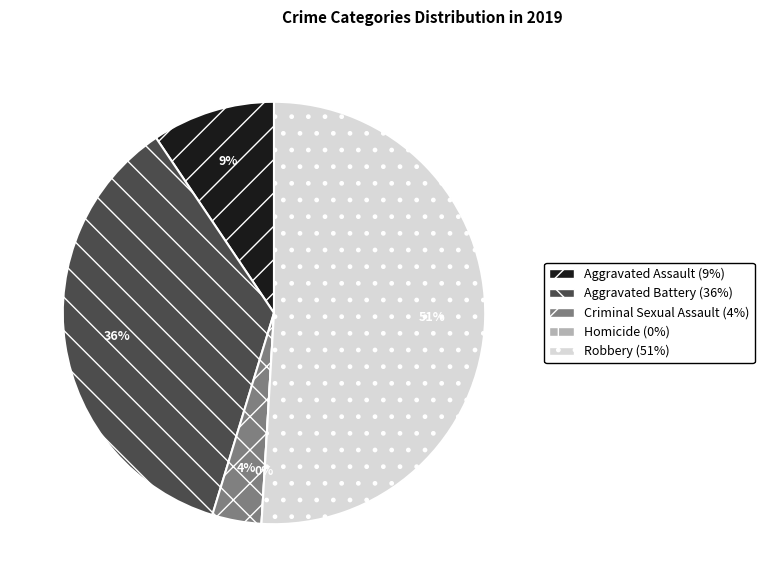

Is it true that Homicide is 1% of the pie?

False